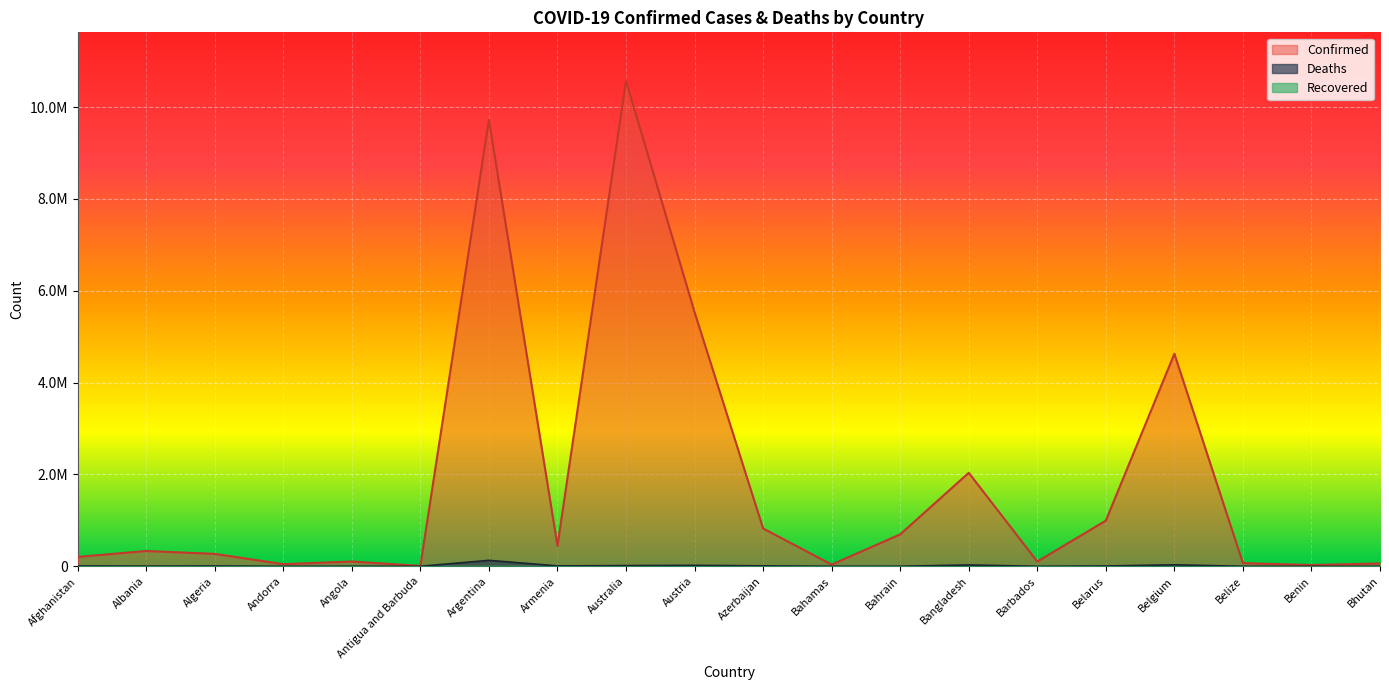

What is the difference between the second highest and minimum values in the Deaths series?

33006